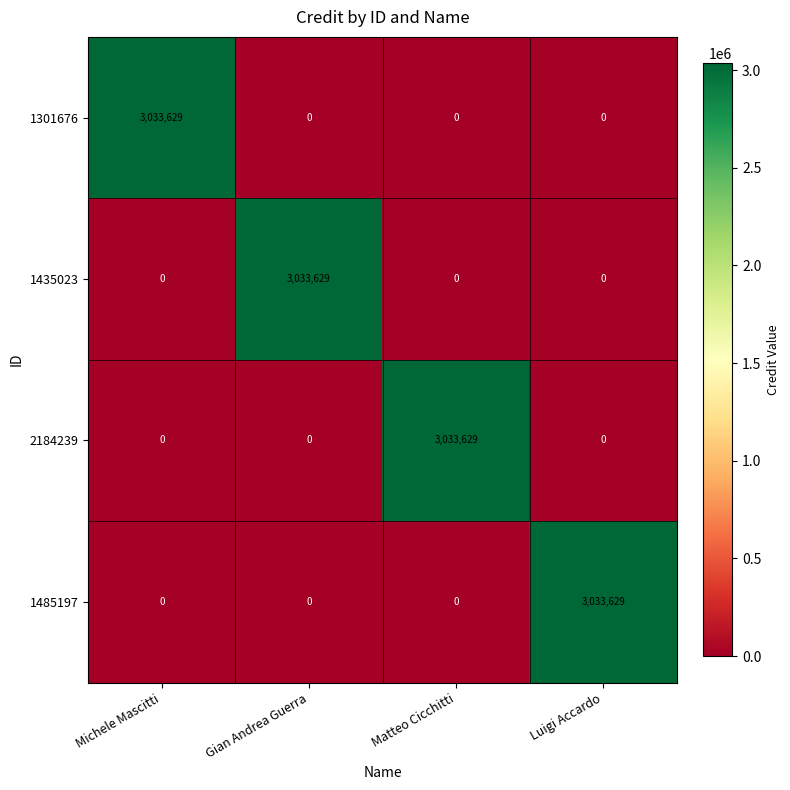

Is it true that 1435023 equals 0 at Matteo Cicchitti?

True